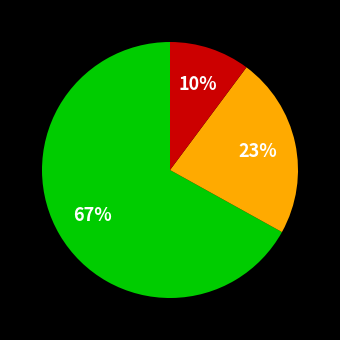

How many segments does this pie chart have?

3